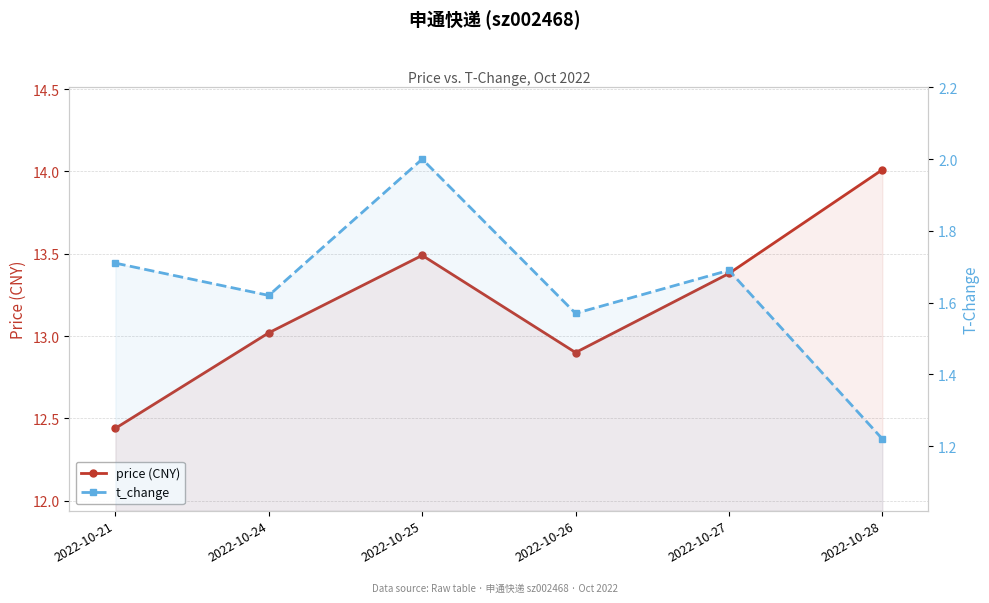

True or false: price (CNY) and t_change intersect in this chart.

False